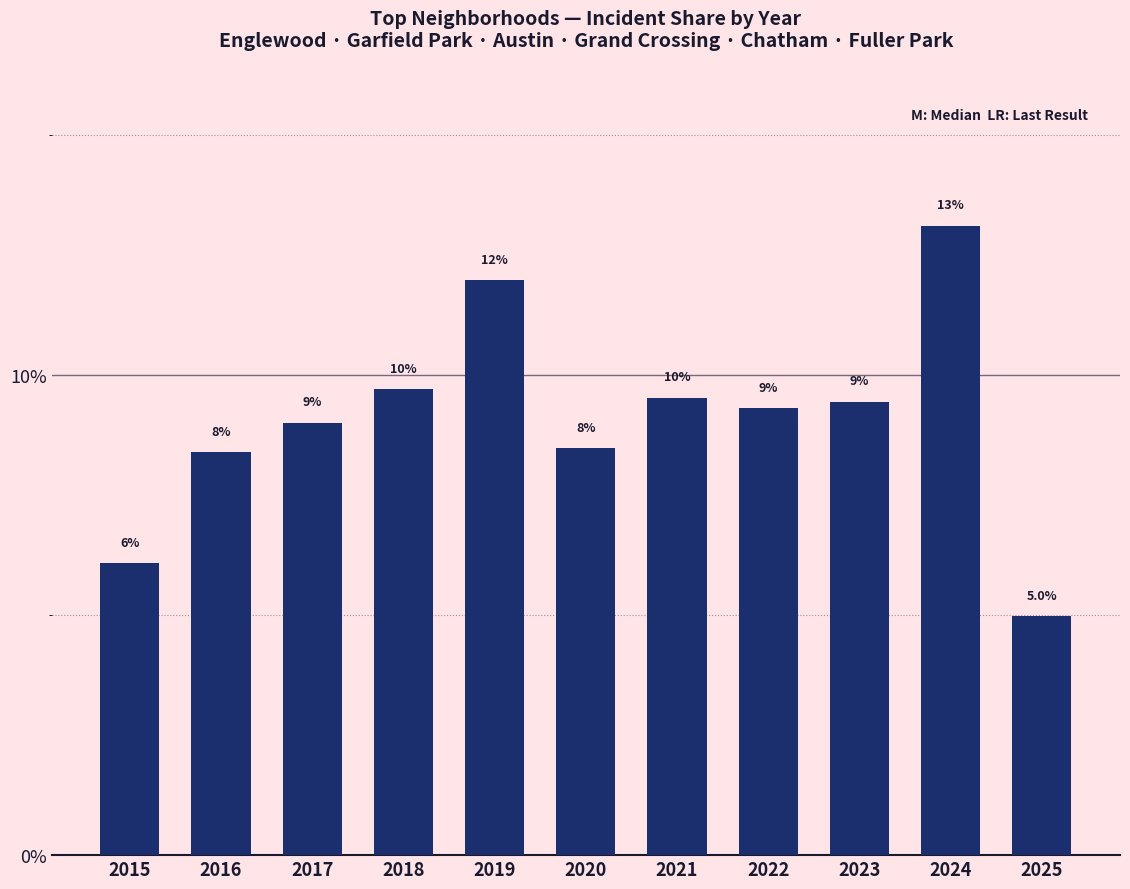

Between 2016 and 2018, which is larger?

2018